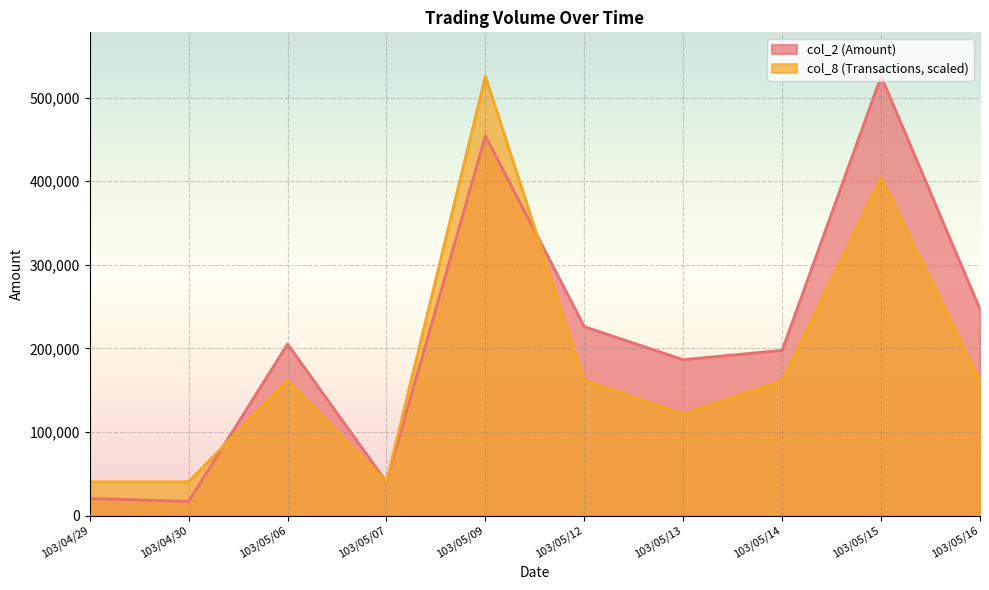

How many data points does each series have?

10